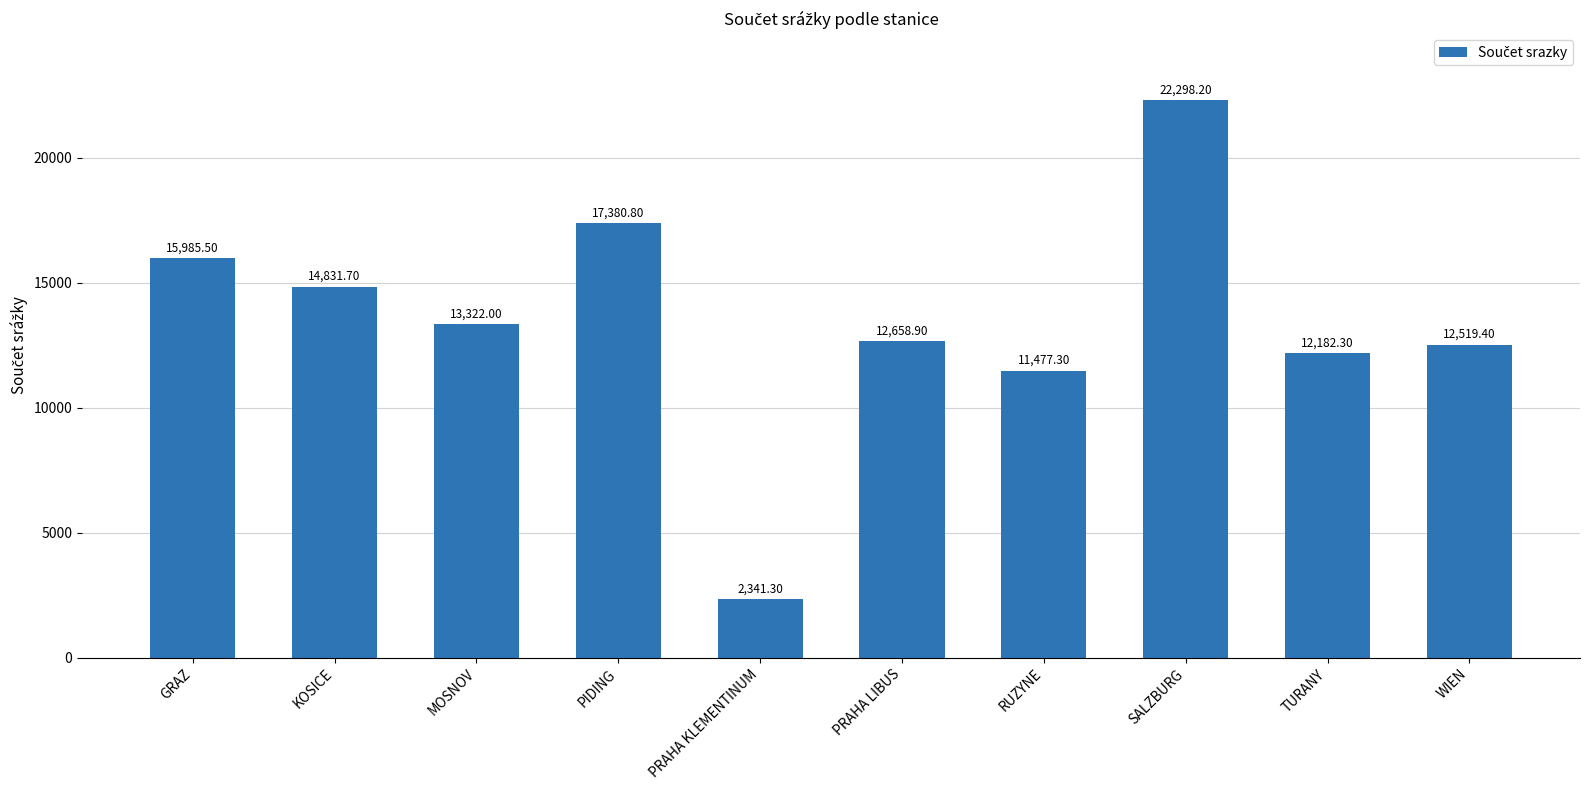

What is the difference between the values at WIEN and PRAHA KLEMENTINUM?

10178.1